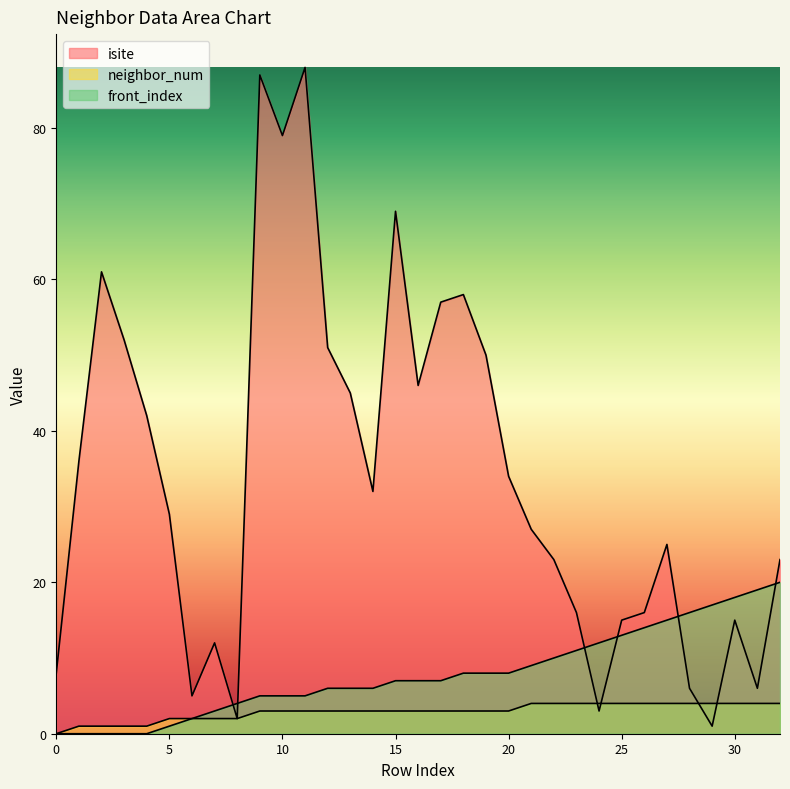

What are all the series names shown in the legend?

isite, neighbor_num, front_index